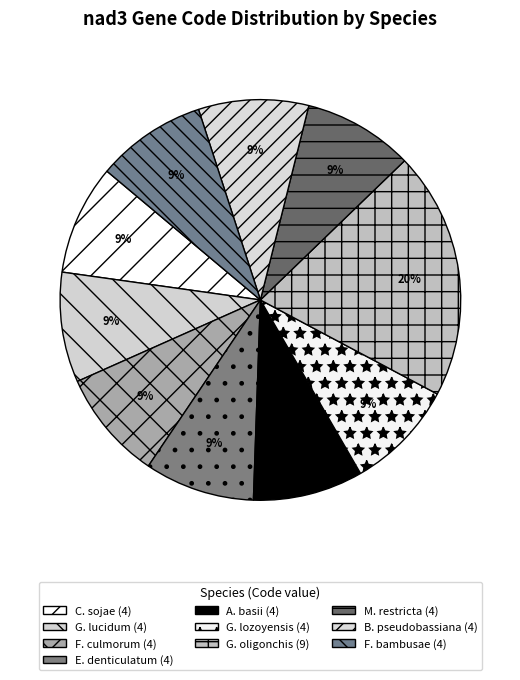

Is there a majority slice in this chart?

No